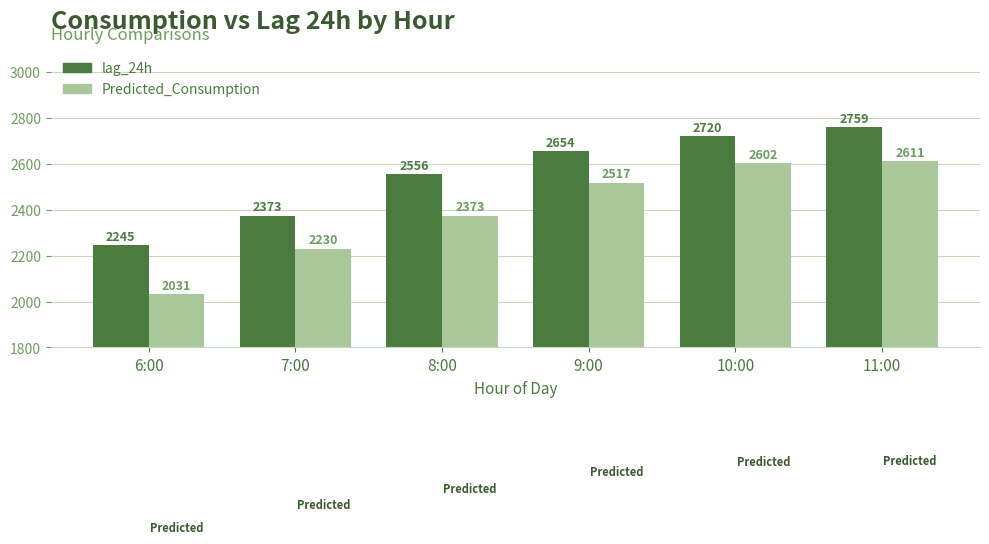

The lag_24h series shows 4085.7 at 8:00. True or false?

False